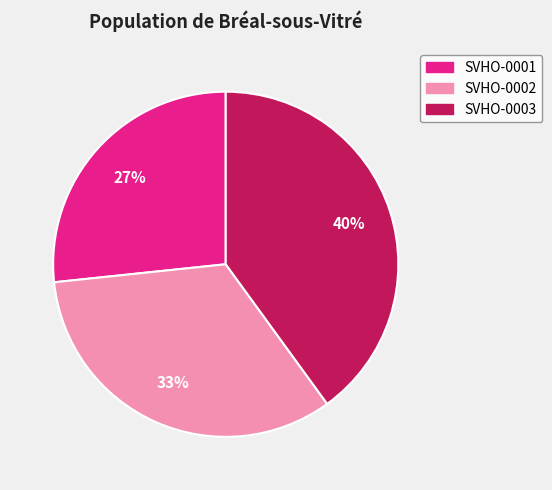

Do SVHO-0001 and SVHO-0003 together represent more than half of the pie?

Yes